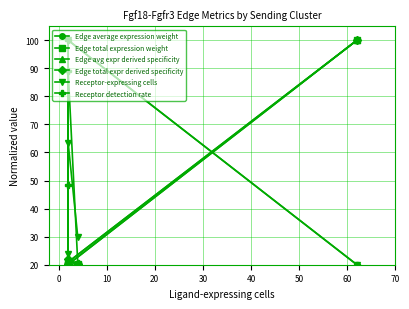

Count the number of categories in the chart.

5